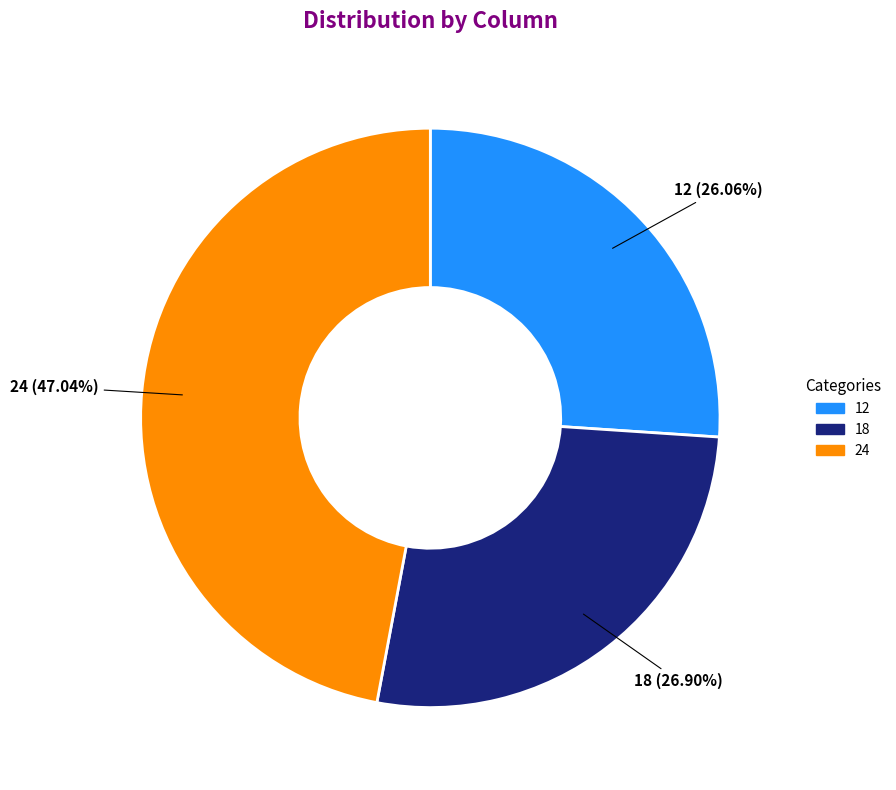

To the nearest percent, what is the difference between the 18 and 24 slice percentages?

20%